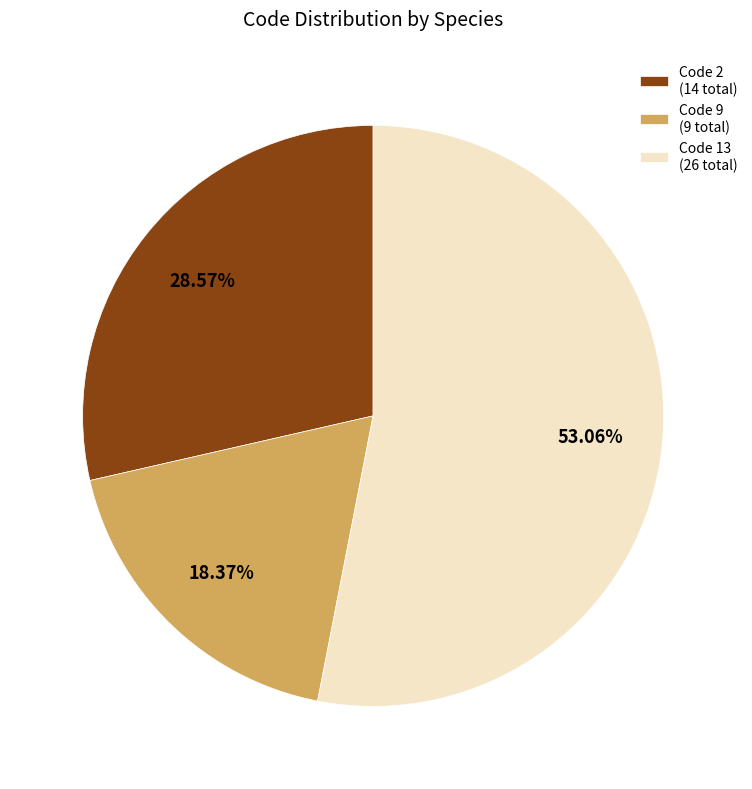

Do Code 9 (9 total) and Code 2 (14 total) together represent more than half of the pie?

No